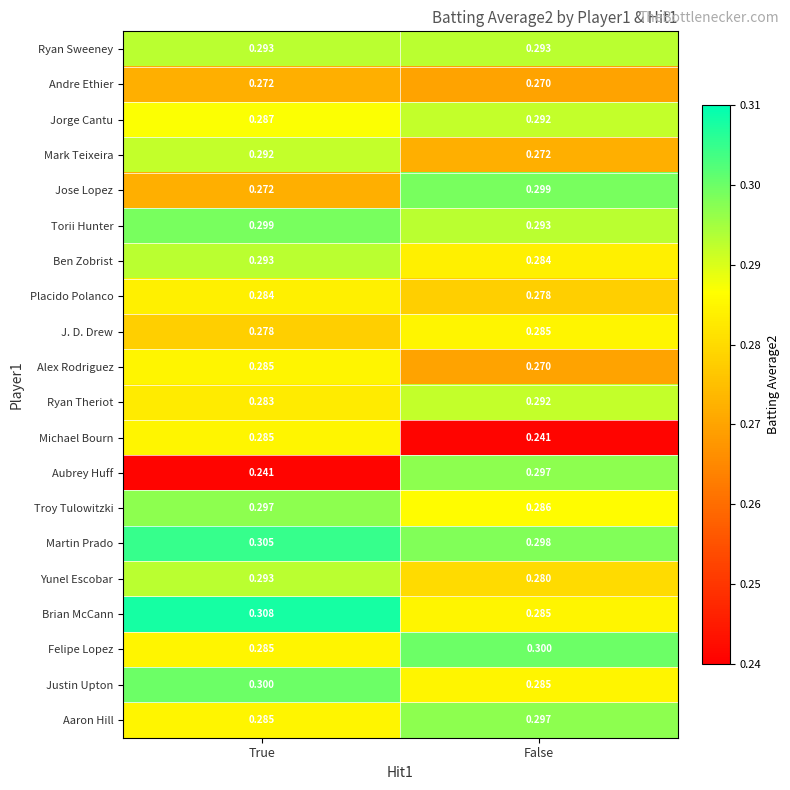

Which series has the largest range (max minus min)?

Aubrey Huff